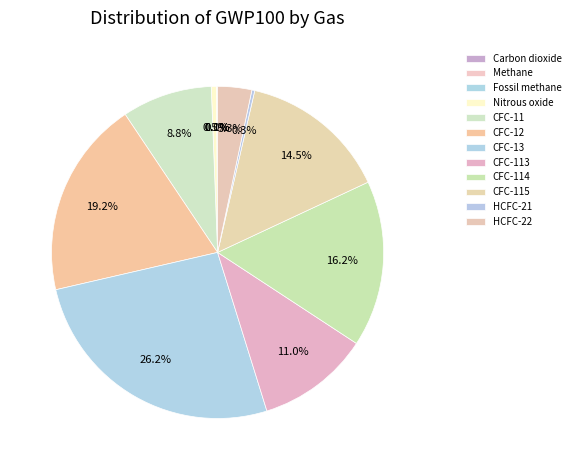

Which category has the biggest portion of the pie?

CFC-13